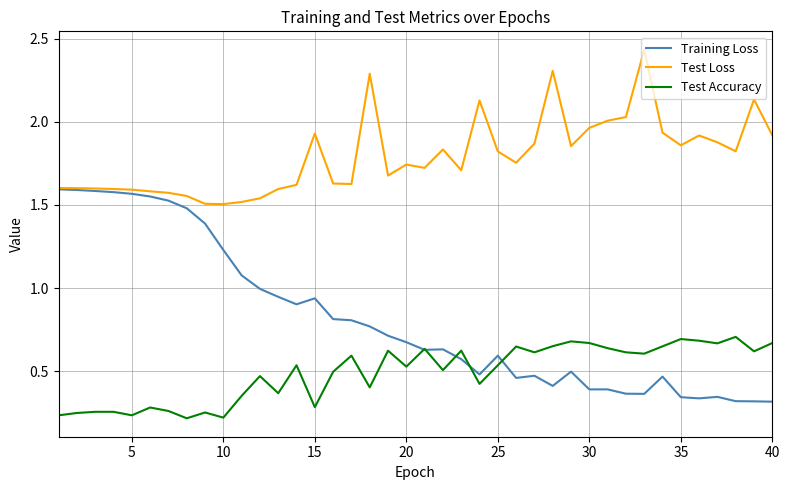

List the series in order of their overall mean, lowest first.

Test Accuracy, Training Loss, Test Loss